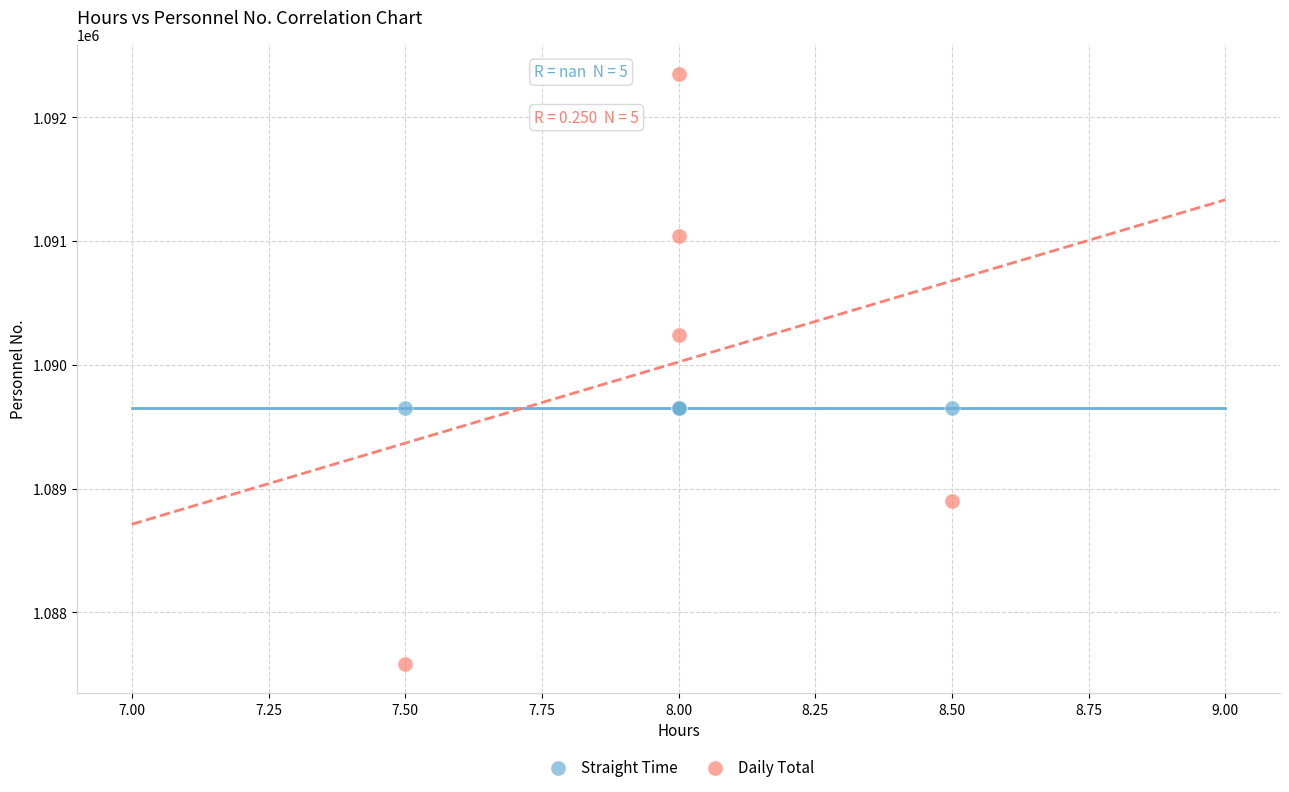

Which series contains the highest Y value?

Daily Total